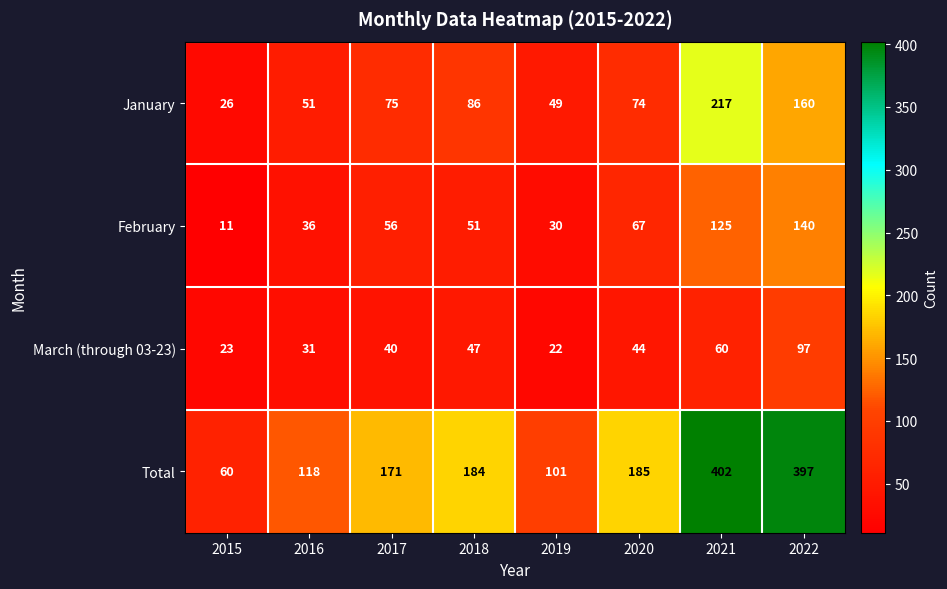

What is the difference between the March (through 03-23) values at 2018 and 2022?

50